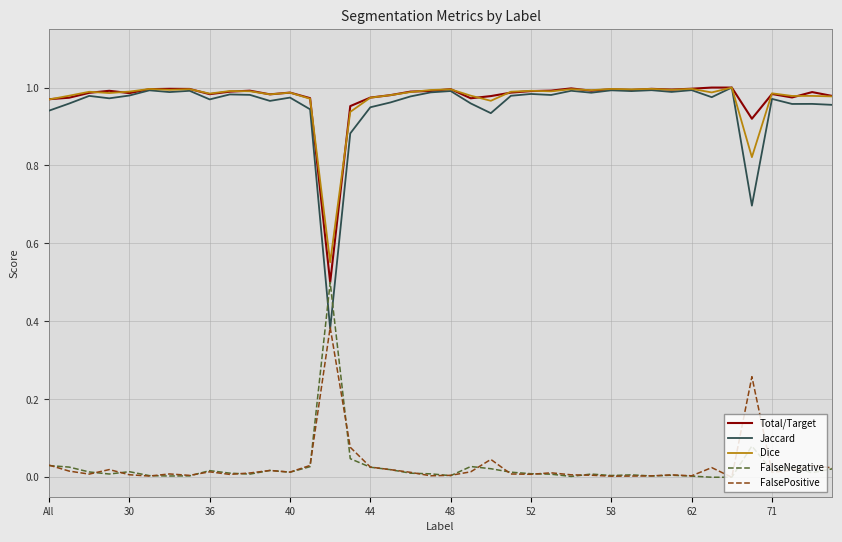

Which series has the largest range (max minus min)?

Jaccard